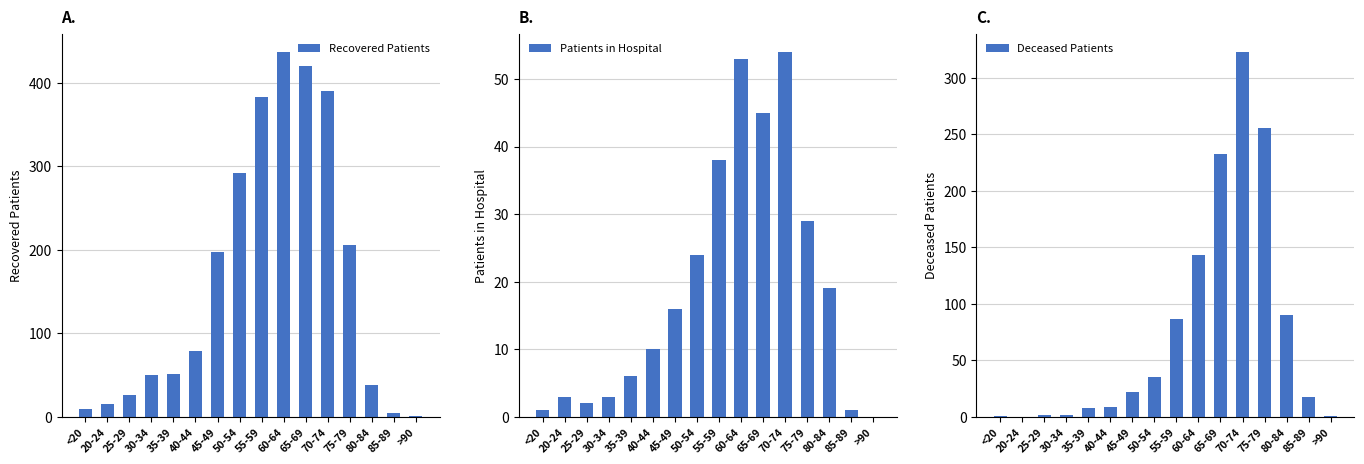

At which category is the sum across all series the highest?

70-74